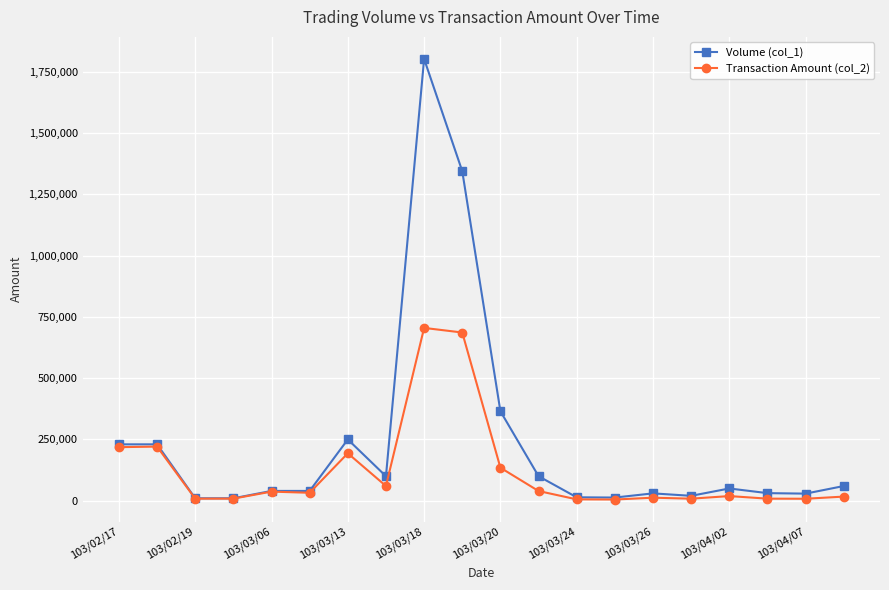

True or false: Transaction Amount (col_2) has more than 0 points higher than both neighbors.

True